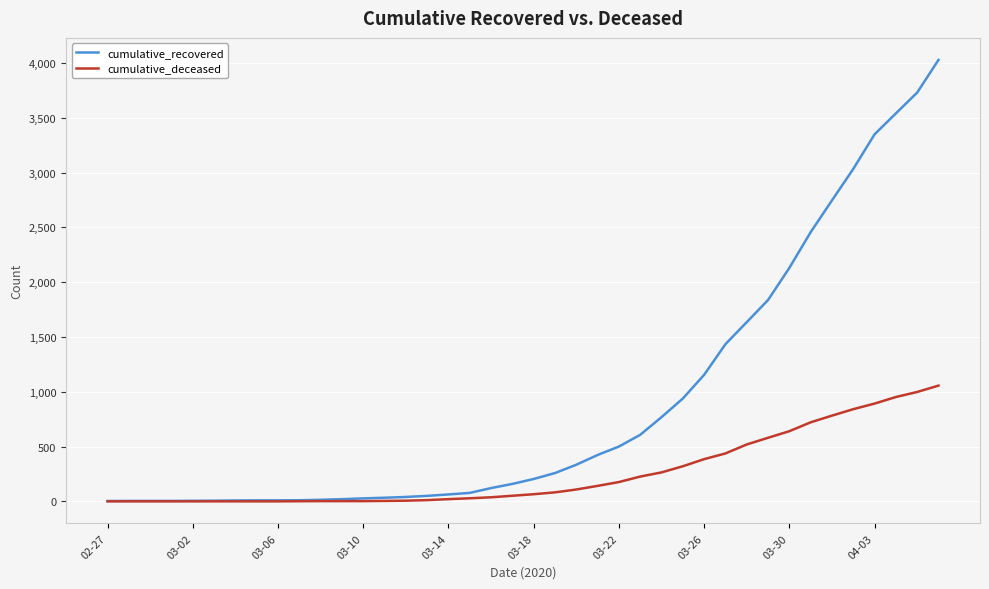

What is the maximum value shown in the chart?

4028